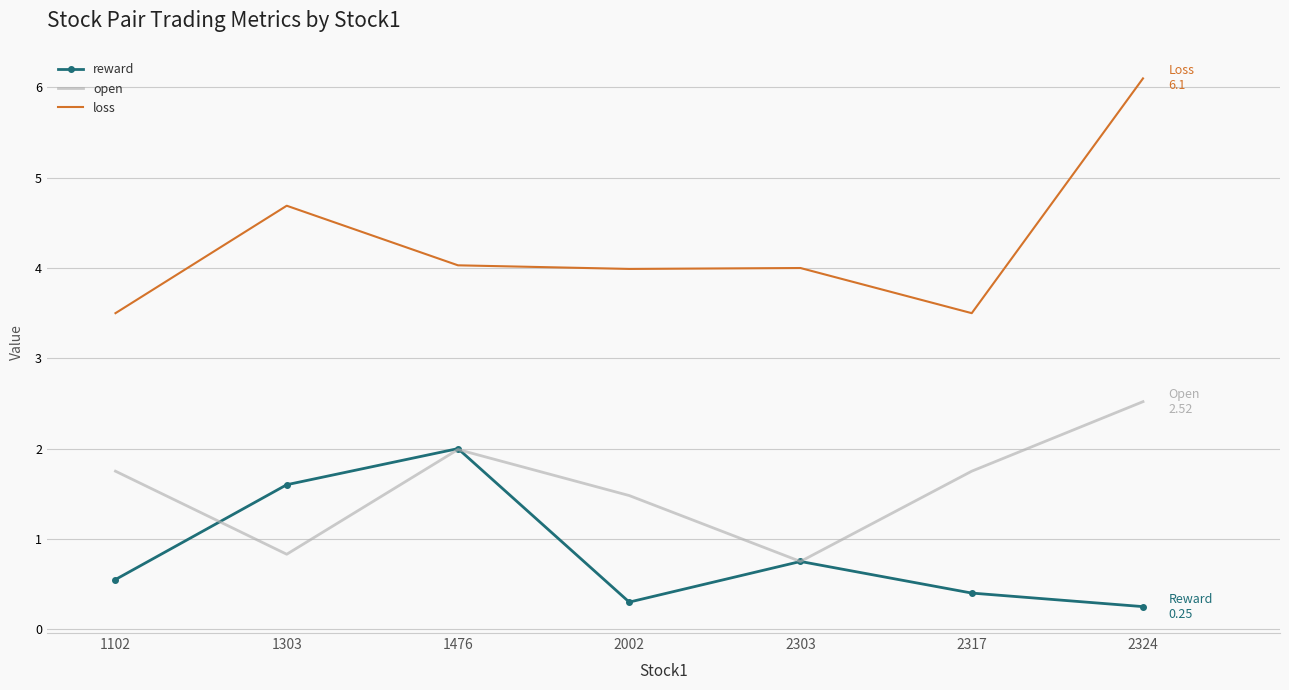

Which series has the largest range (max minus min)?

loss